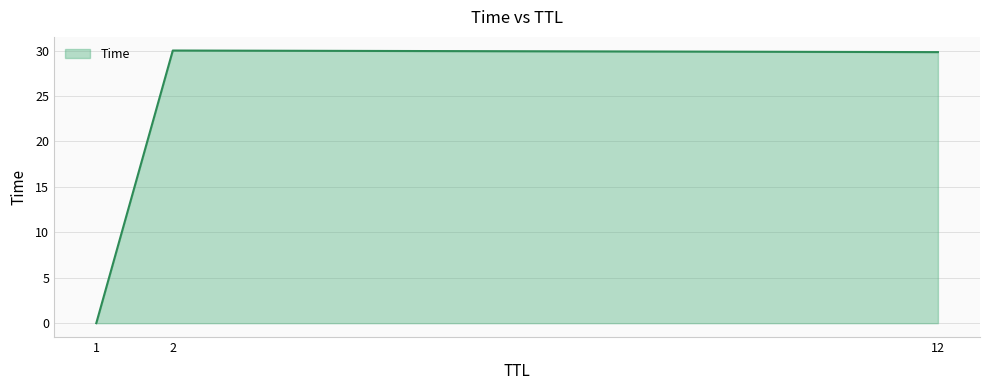

Between 1 and 12, which is larger?

12